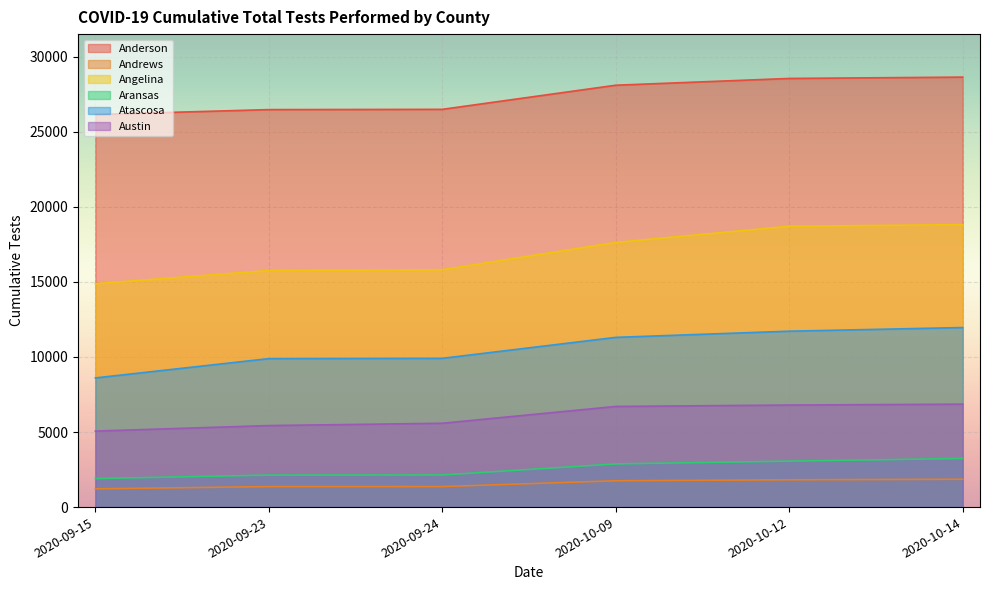

Where does the Anderson series first go above 28101?

2020-10-12